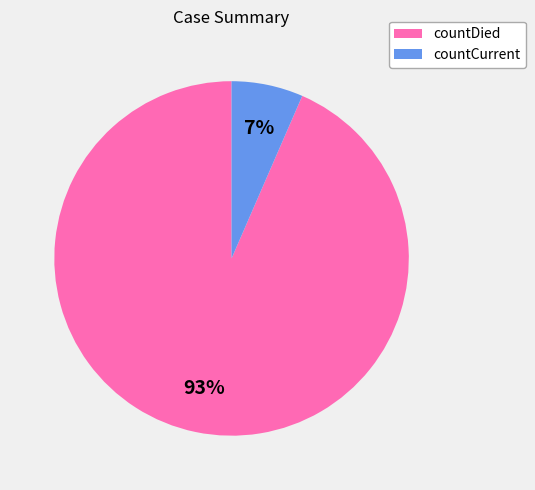

How many segments does this pie chart have?

2